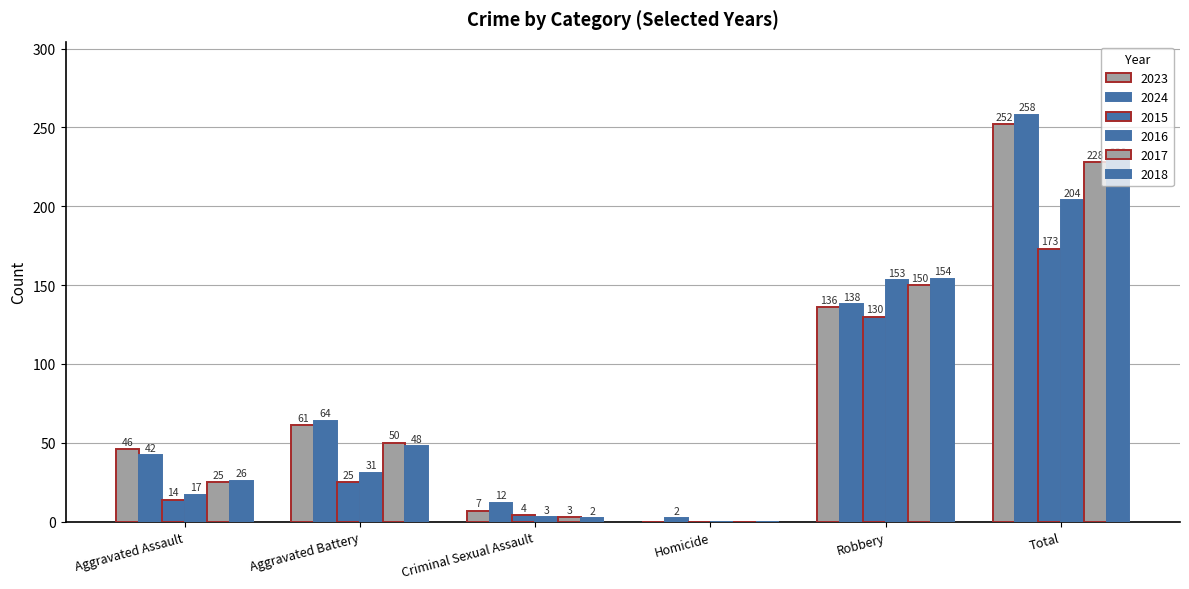

What is the value of the 2024 bar at the 3rd from the left?

12